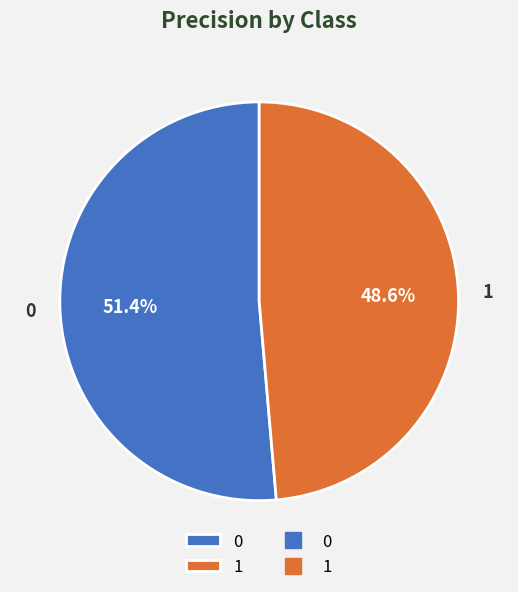

How many segments does this pie chart have?

2